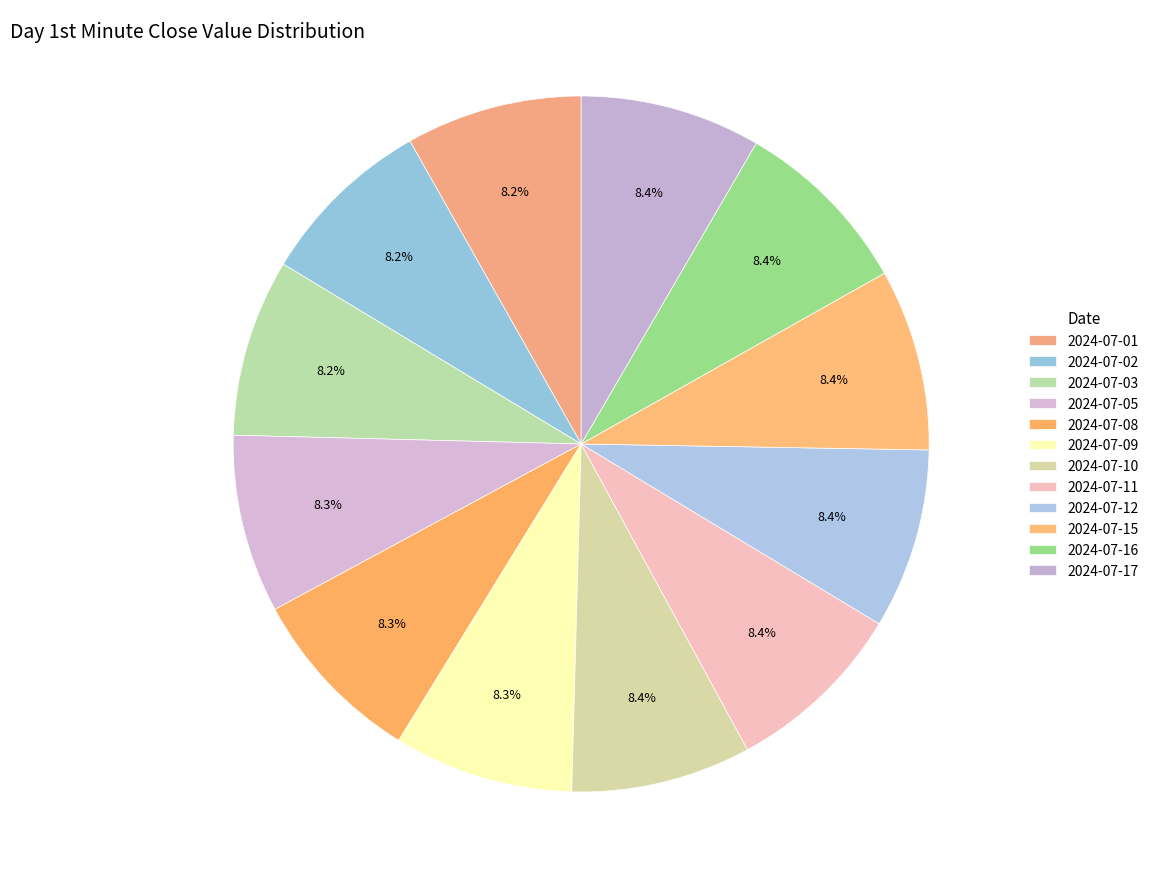

How much of the chart is everything except 2024-07-05?

91.7%